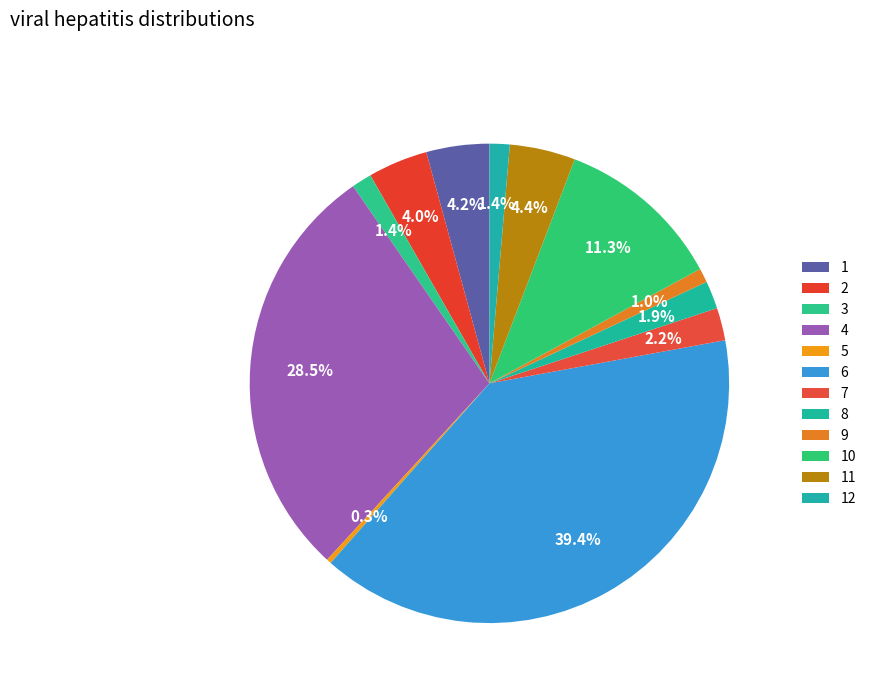

Rank the categories by value from highest to lowest.

6, 4, 10, 11, 1, 2, 7, 8, 3, 12, 9, 5